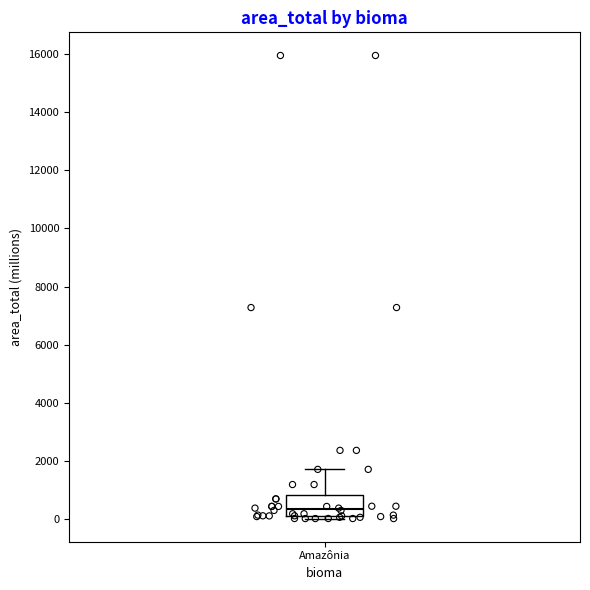

Where is the lower edge of the box for Amazônia on the y-axis? The values are not printed on the chart, so give them approximately, as read against the axis.

200